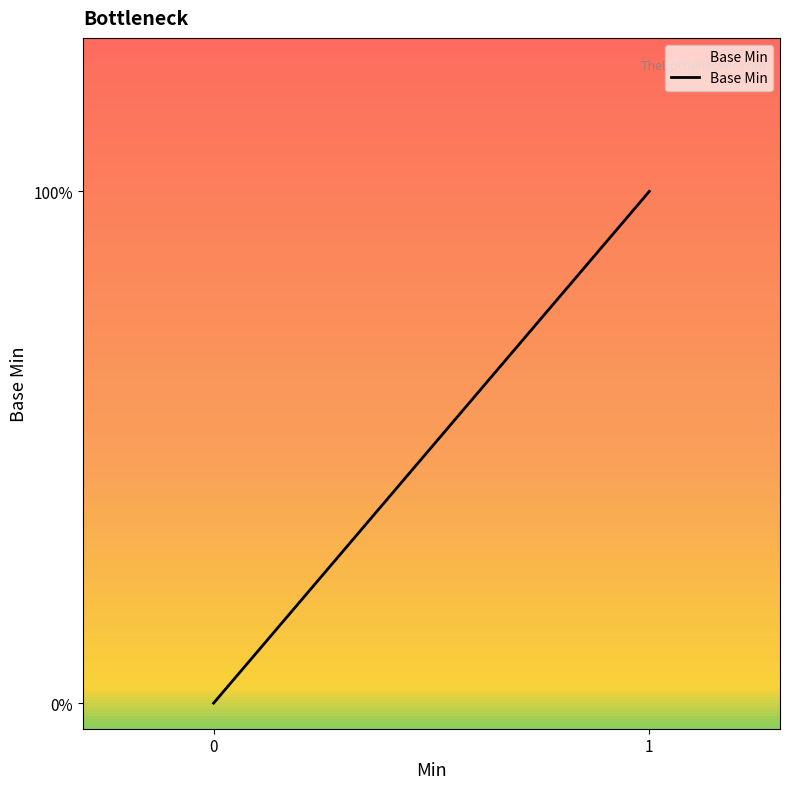

Is this an area chart (filled region under the line)?

No